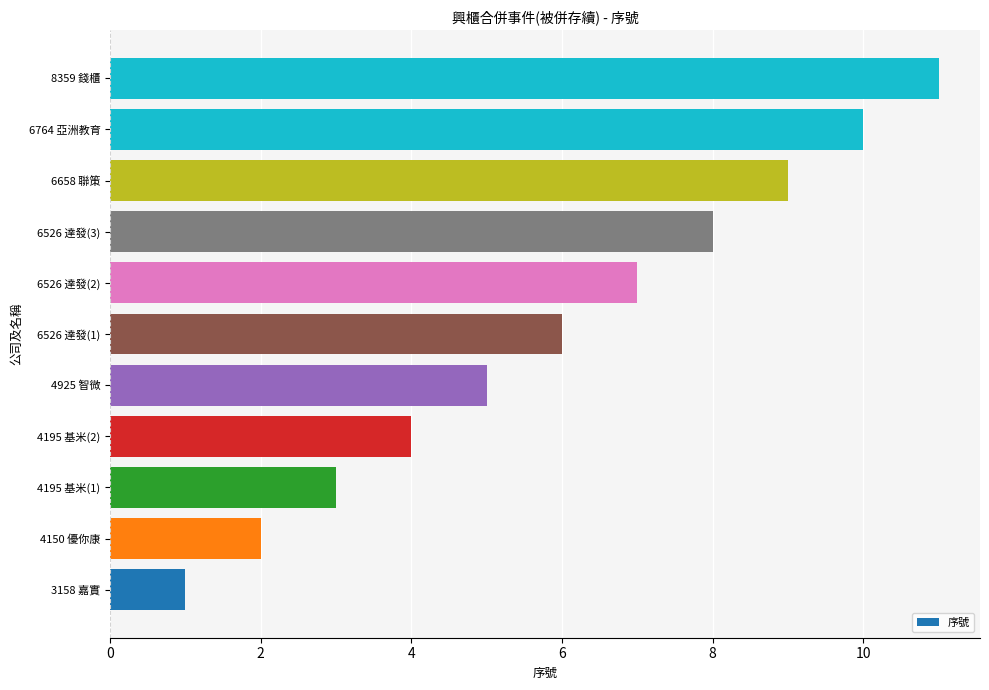

How many bars are there in total?

11